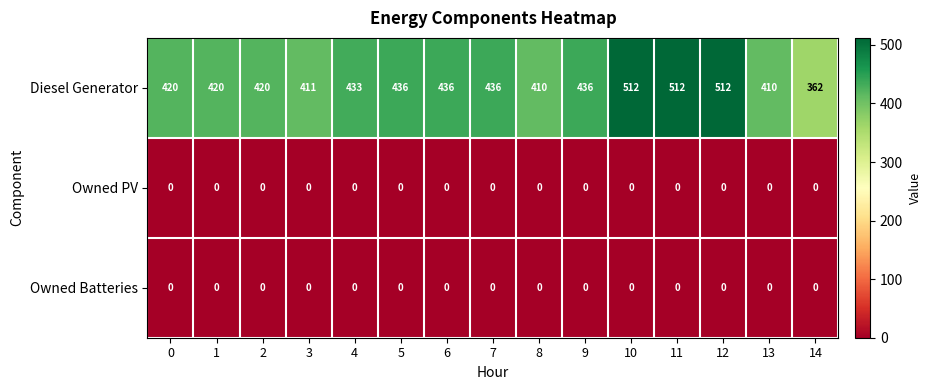

What is the difference between the highest and lowest values at 5?

436